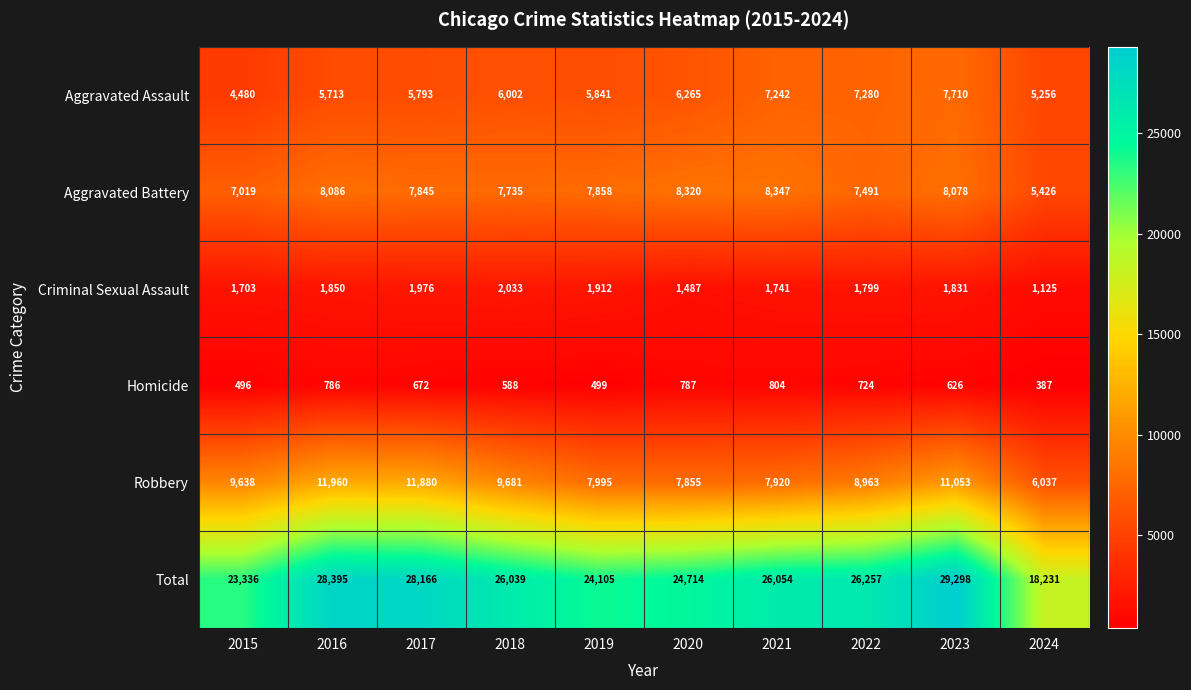

How many categories are shown in the chart?

10